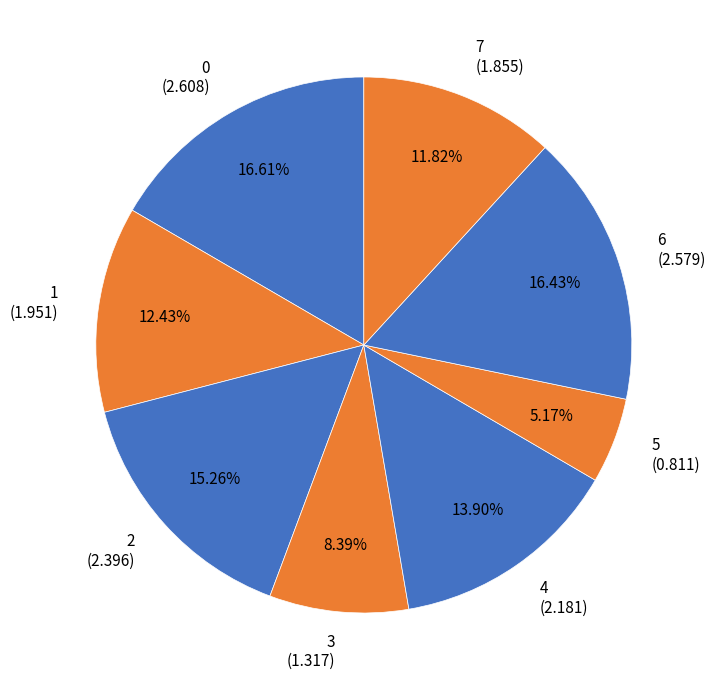

True or false: 6 accounts for 8% of the total.

False